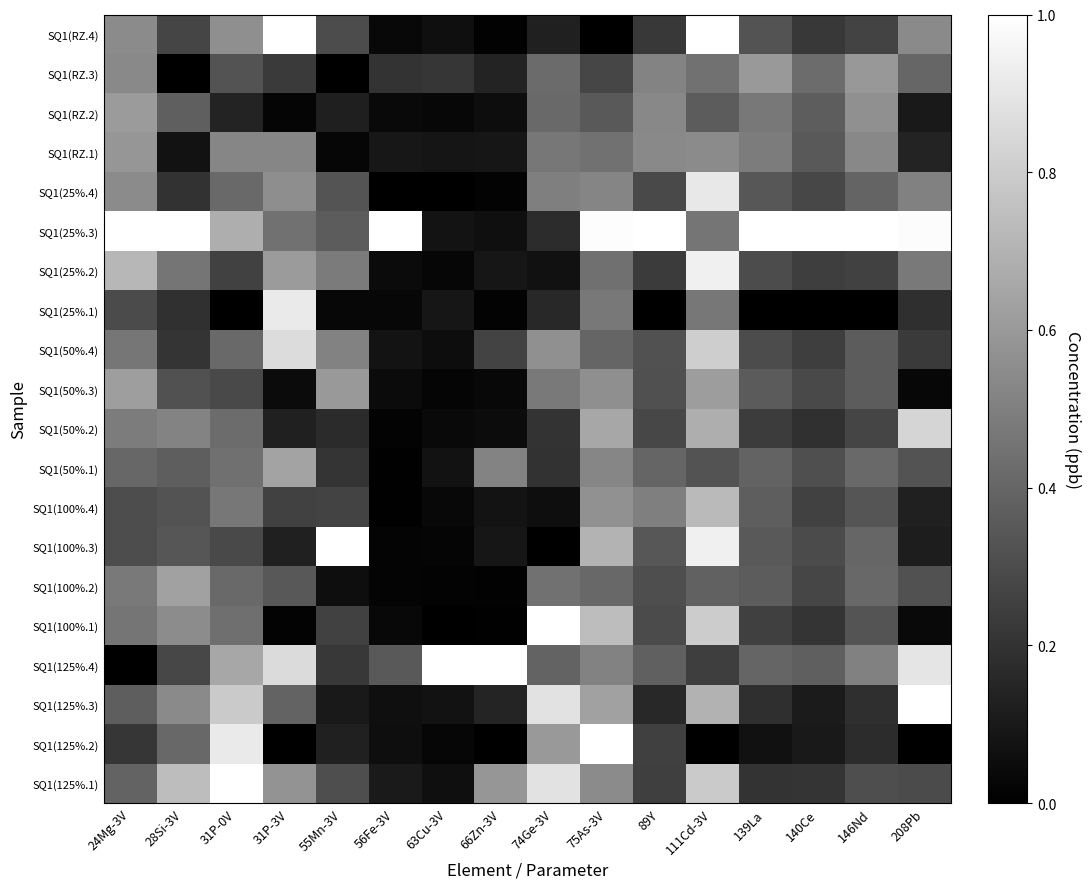

Which category has the lowest value across all series?

31P-3V